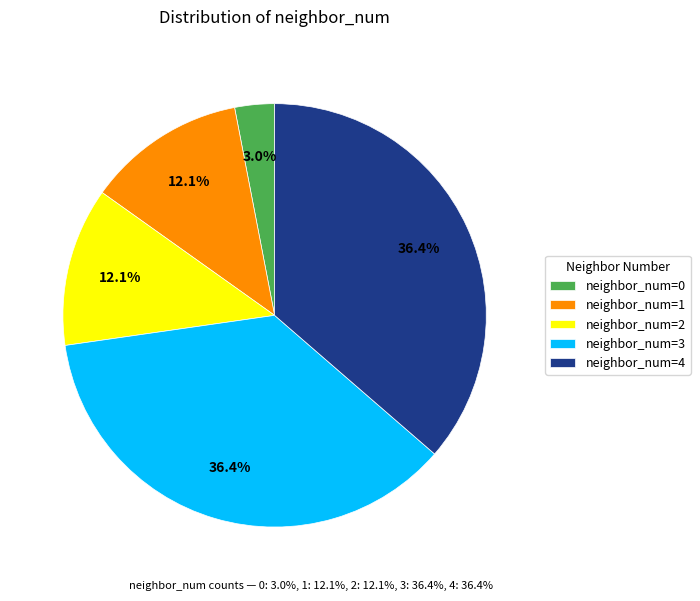

Which has a higher value, neighbor_num=4 or neighbor_num=2?

neighbor_num=4